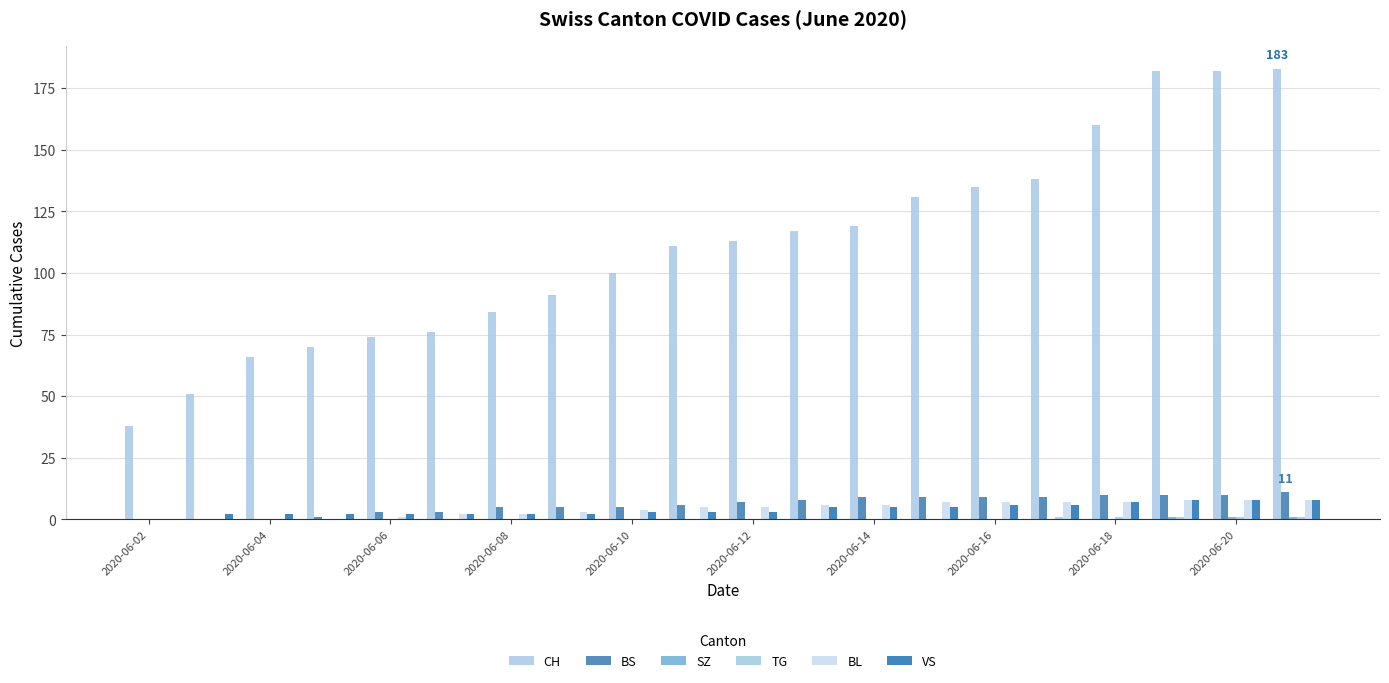

How many distinct data groups are displayed?

6